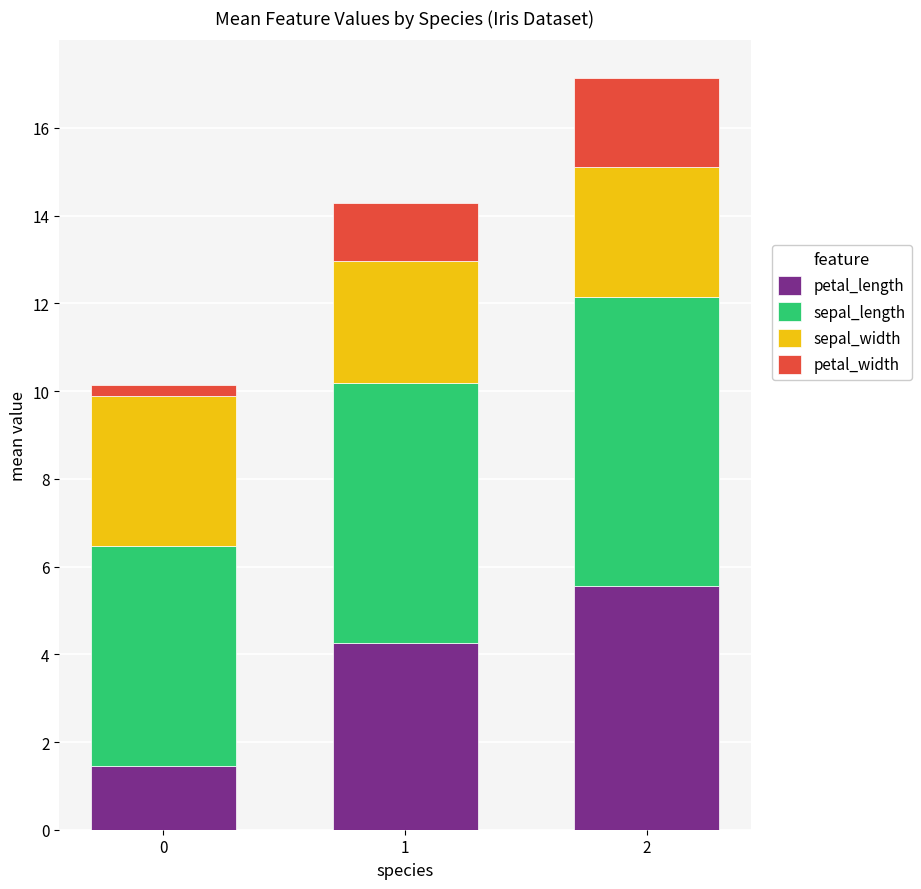

Reading right to left, what are the values for petal_length?

2=5.6	1=4.3	0=1.5